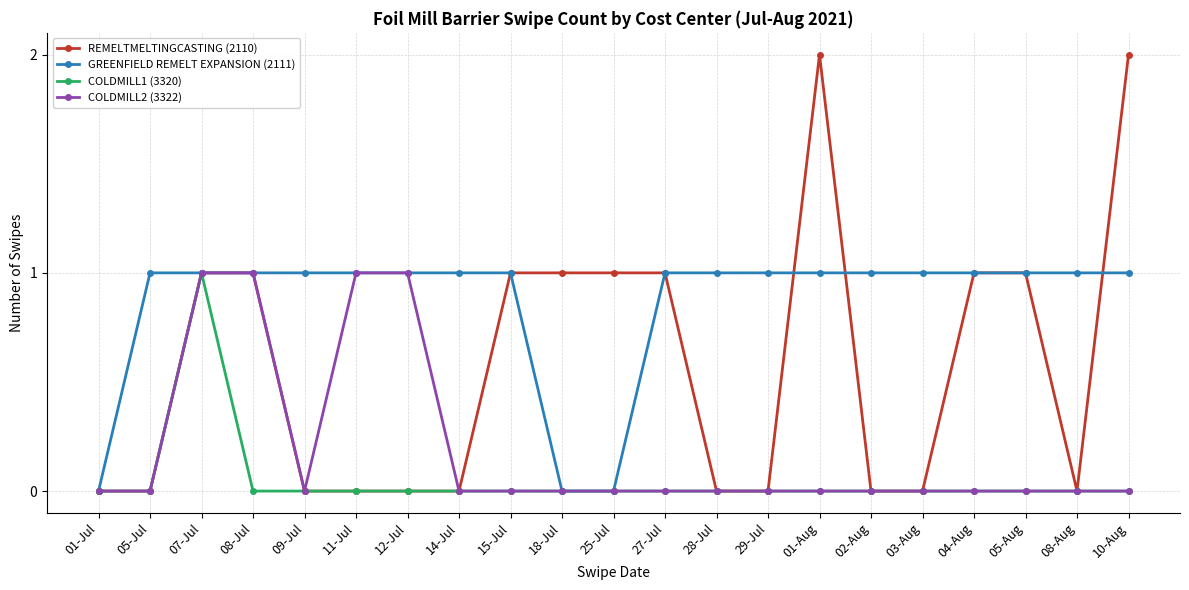

How many lines are shown in the chart?

4